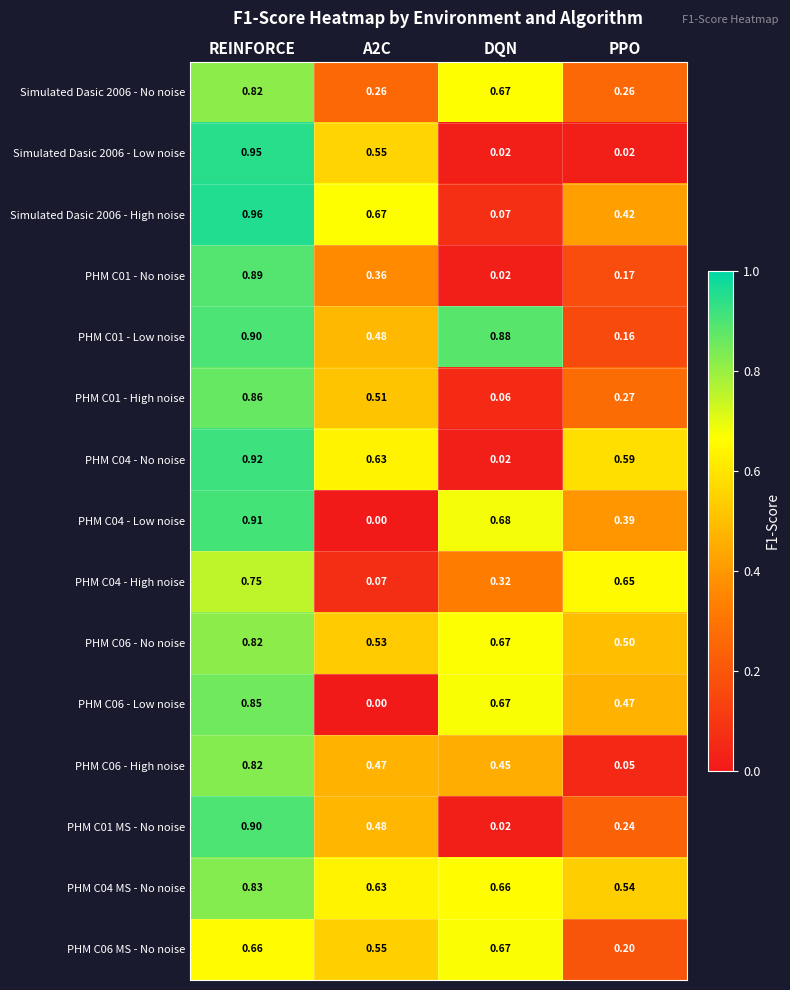

Between REINFORCE and A2C, which series saw the biggest shift?

PHM C04 - Low noise